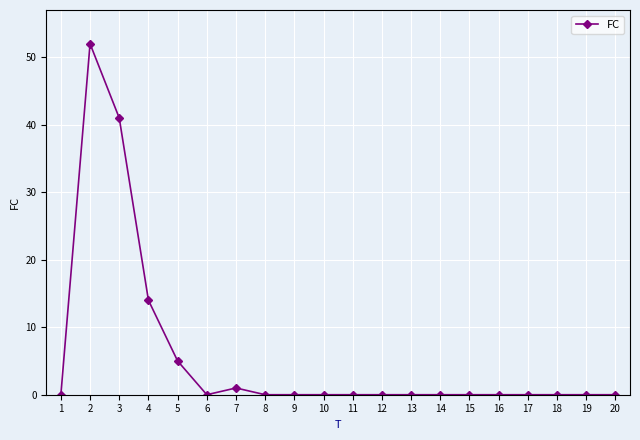

How many lines are shown in the chart?

1